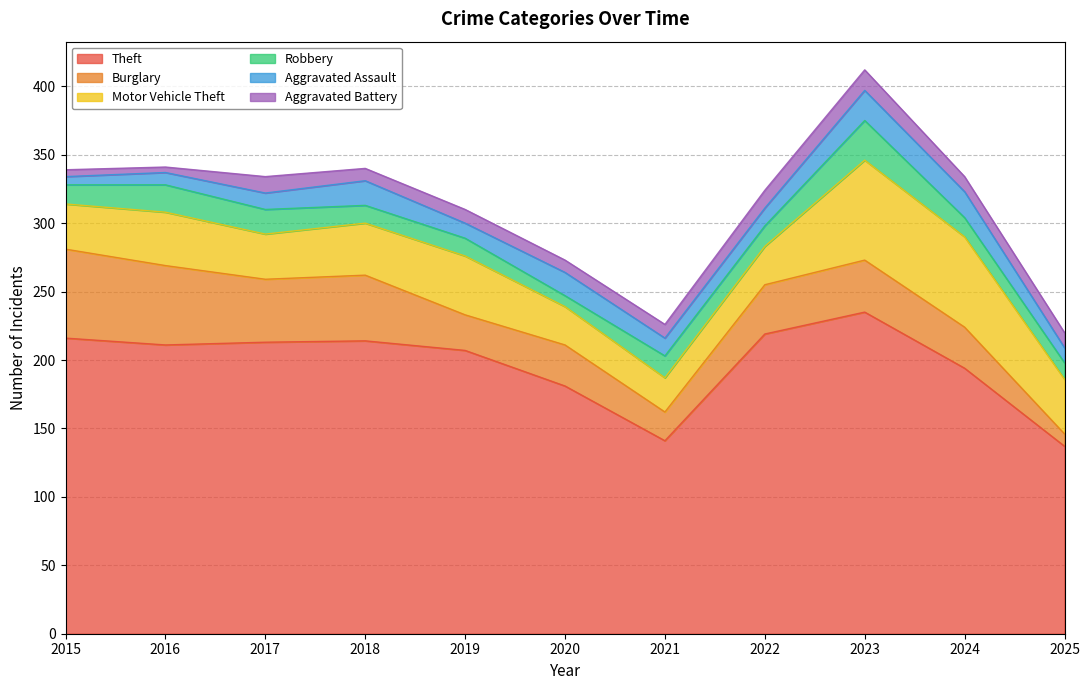

At which label does Robbery reach its peak?

2023